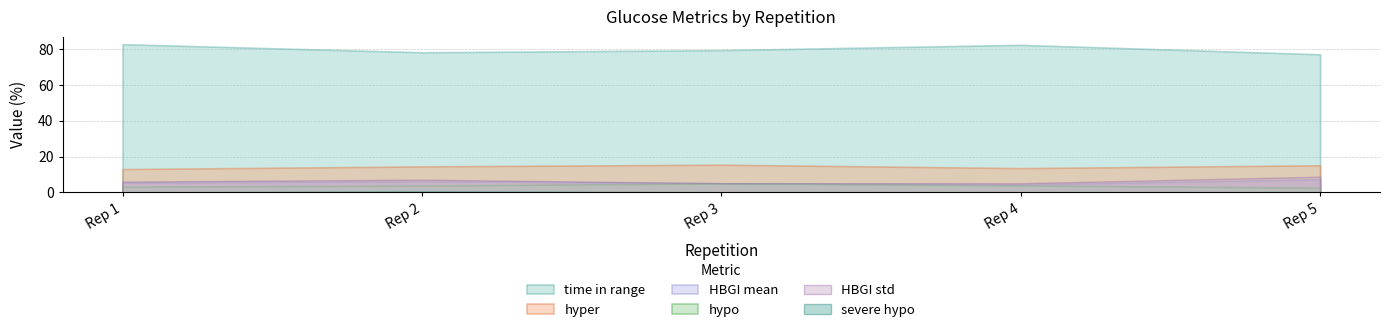

What is the spread (max minus min) of values at 2?

77.5